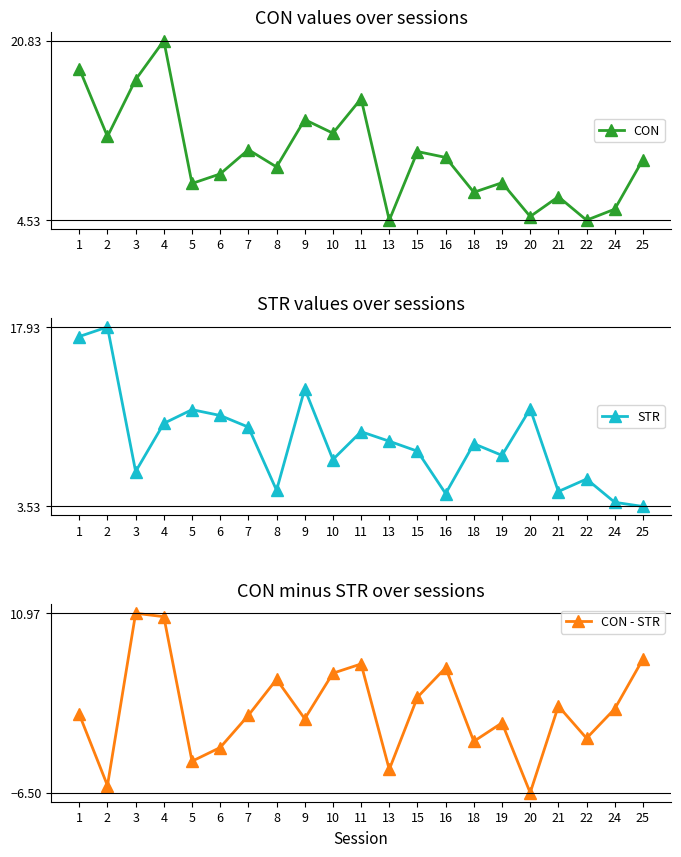

True or false: STR has more than 1 points higher than both neighbors.

True